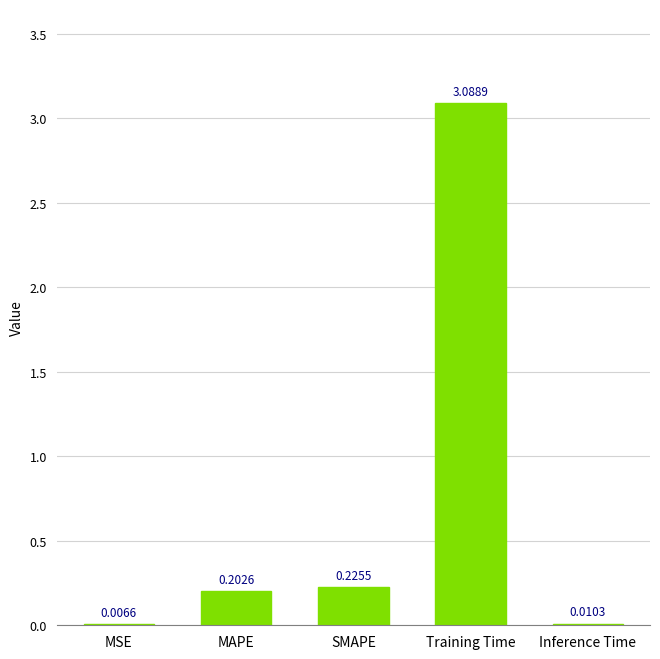

Are the bars grouped side by side (vs. stacked)?

No